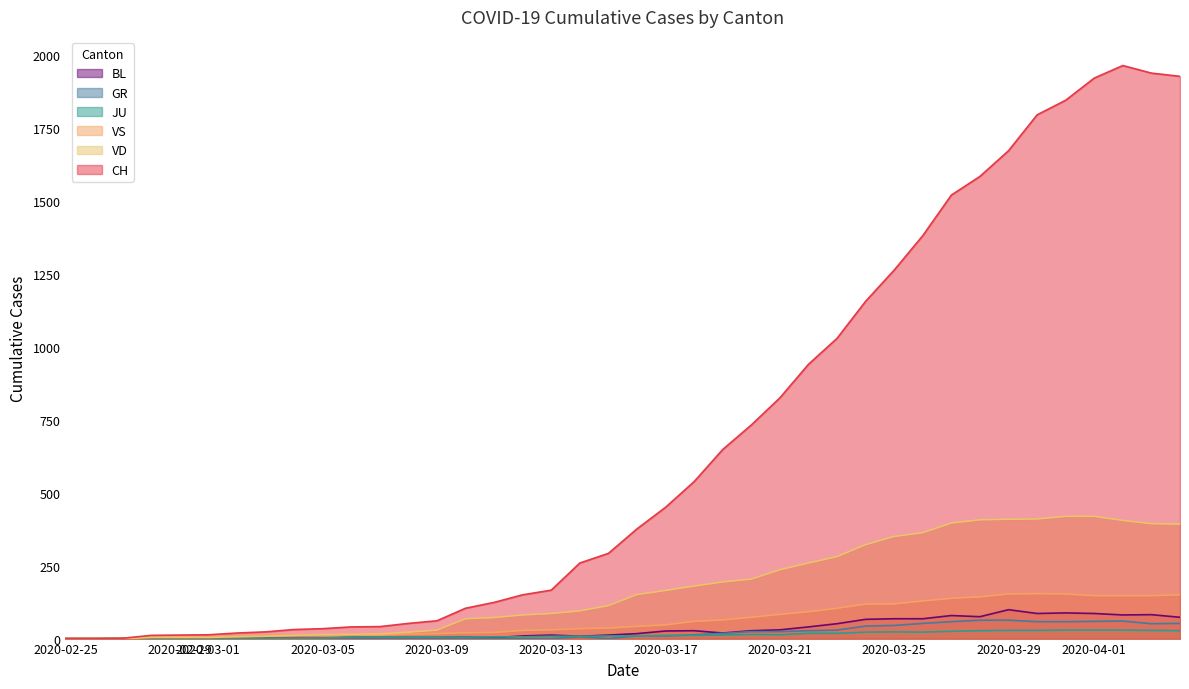

Which series has the largest total across all categories?

CH